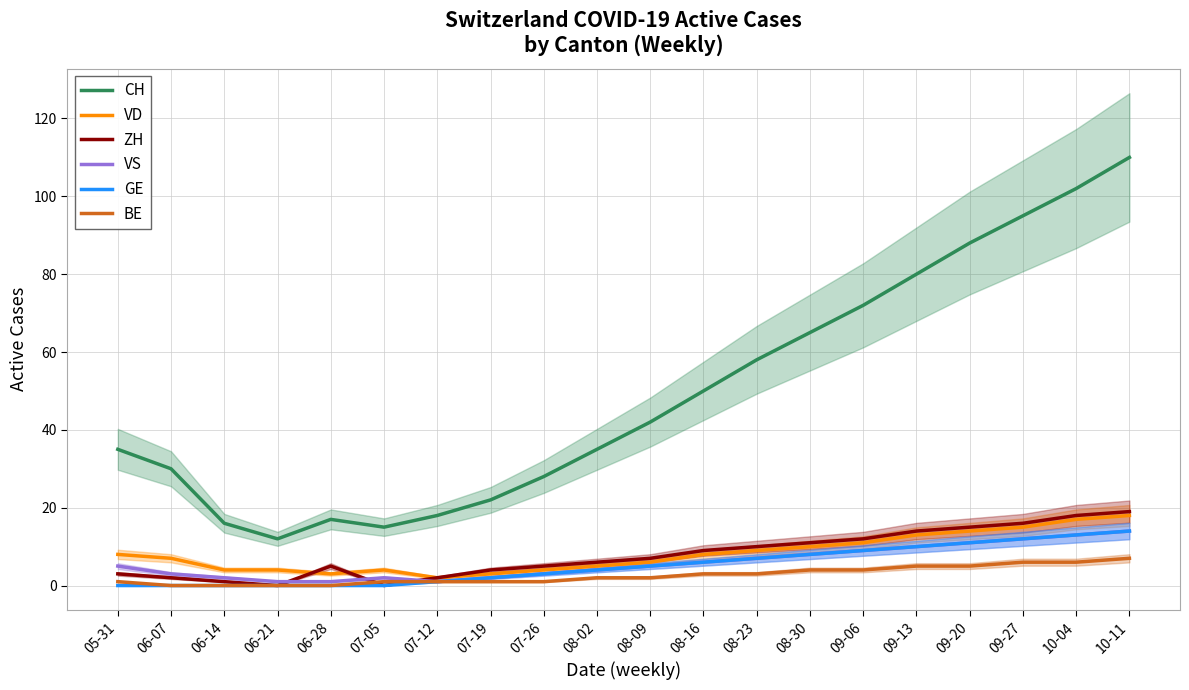

At which label does CH reach its minimum?

06-21